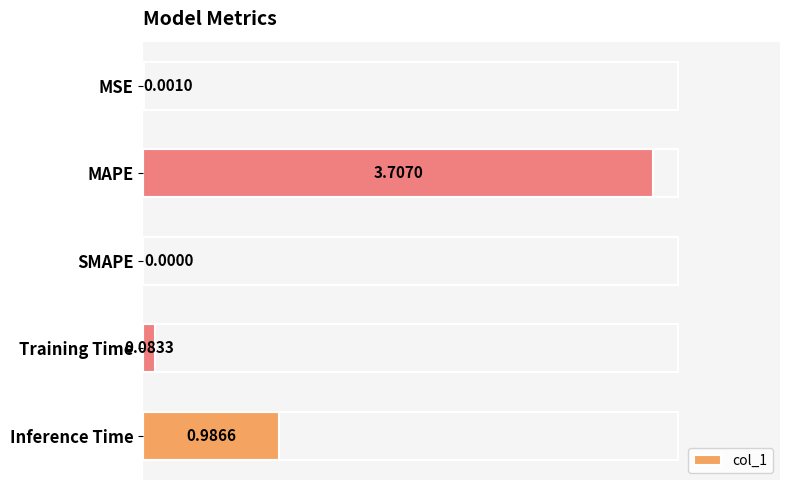

What is the change in value from SMAPE to Training Time?

+0.1